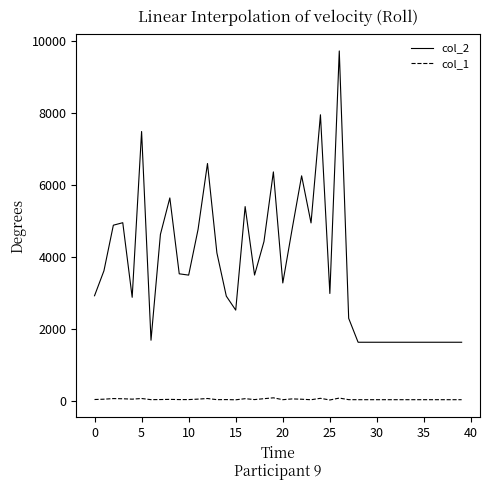

True or false: col_1 and col_2 intersect in this chart.

False